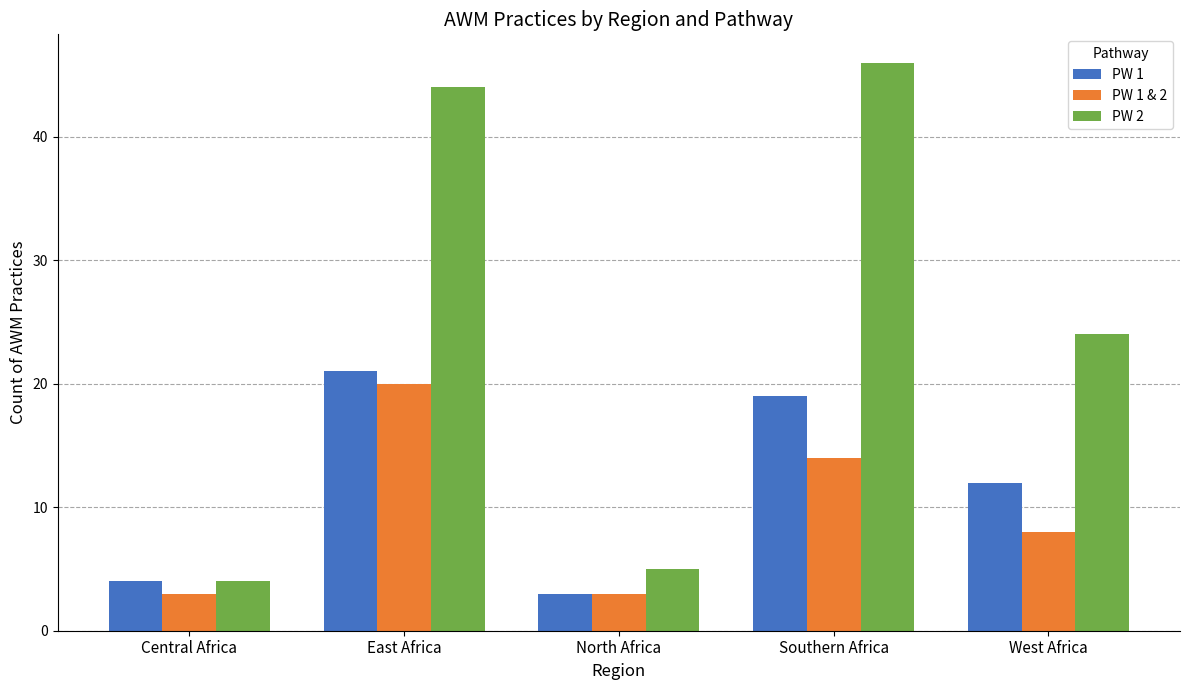

Reading left to right, extract all data points from this chart.

PW 1: Central Africa=4	East Africa=21	North Africa=3	Southern Africa=19	West Africa=12
PW 1 & 2: Central Africa=3	East Africa=20	North Africa=3	Southern Africa=14	West Africa=8
PW 2: Central Africa=4	East Africa=44	North Africa=5	Southern Africa=46	West Africa=24